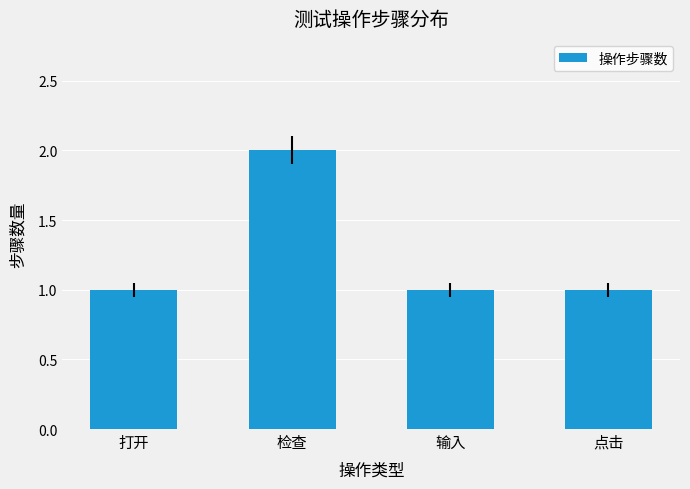

How many series are shown in this chart?

1